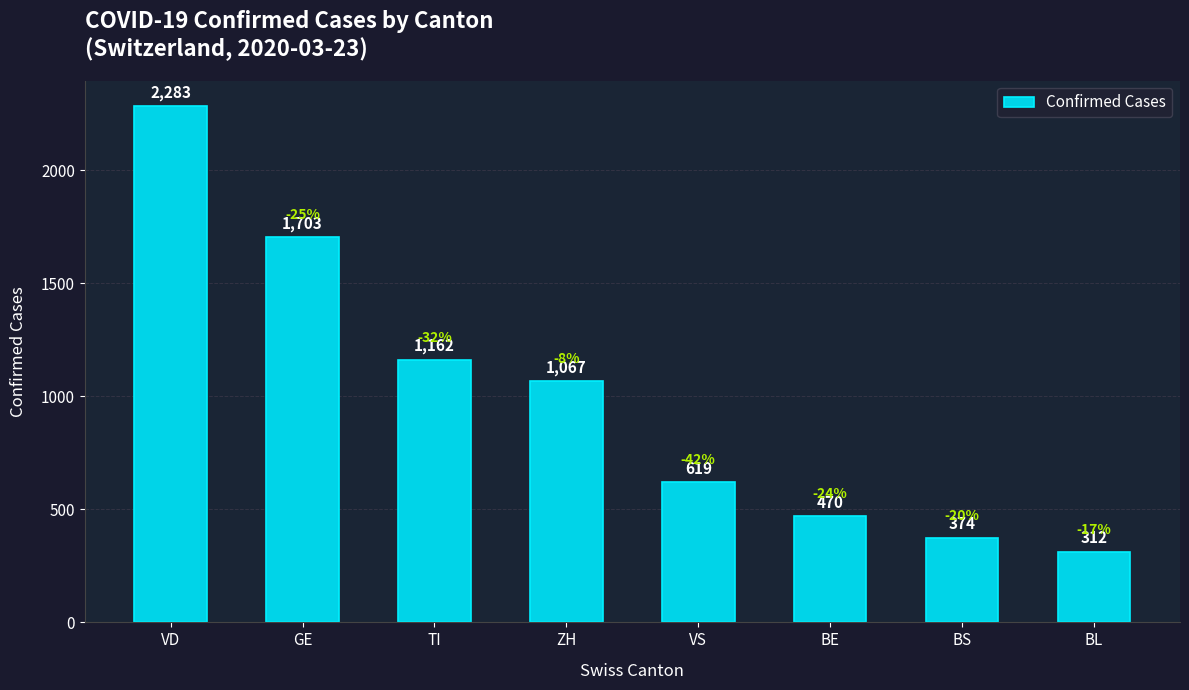

How many data points are less than 1067?

4